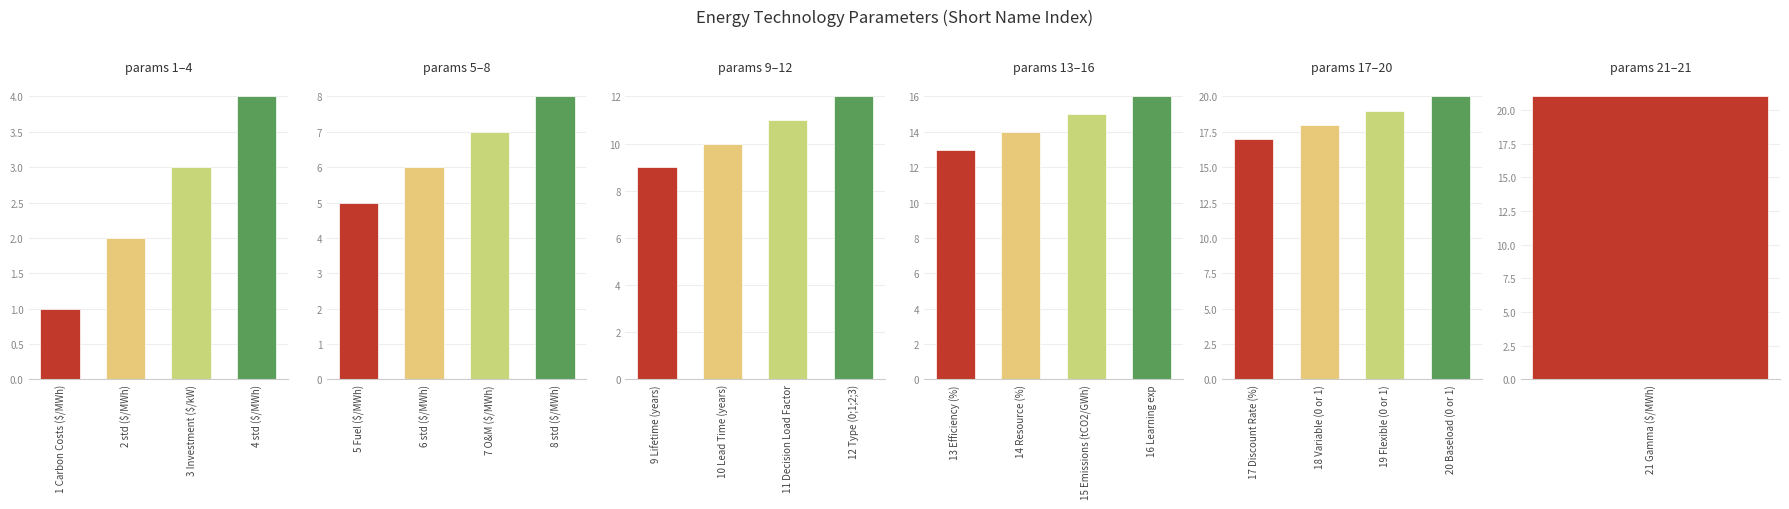

Which series has the widest spread of values?

group 1